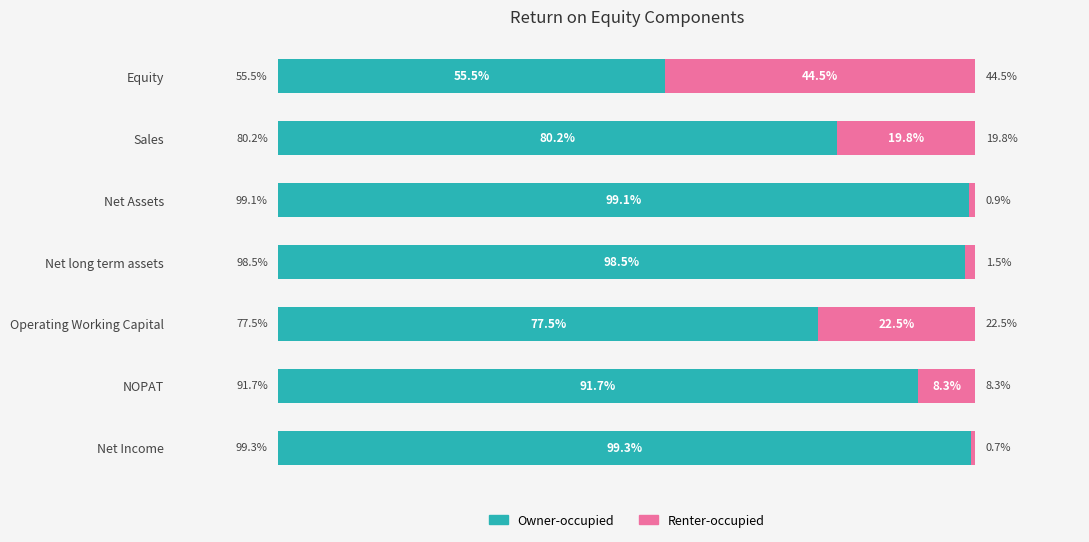

Where is Owner-occupied nearest to the value 77?

Operating Working Capital